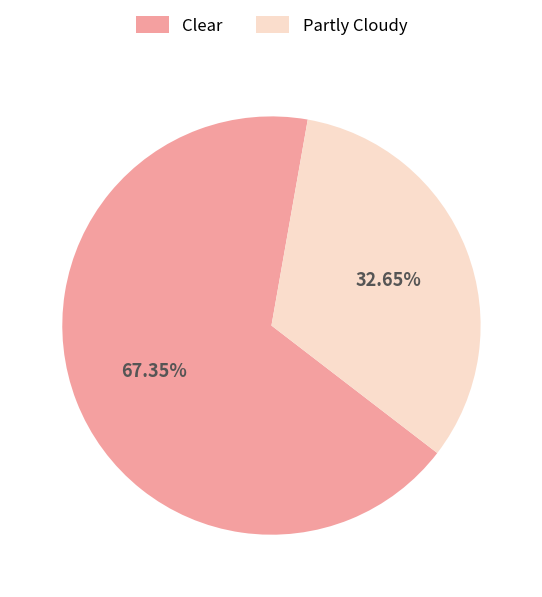

The Partly Cloudy slice represents 33% of the pie. True or false?

True